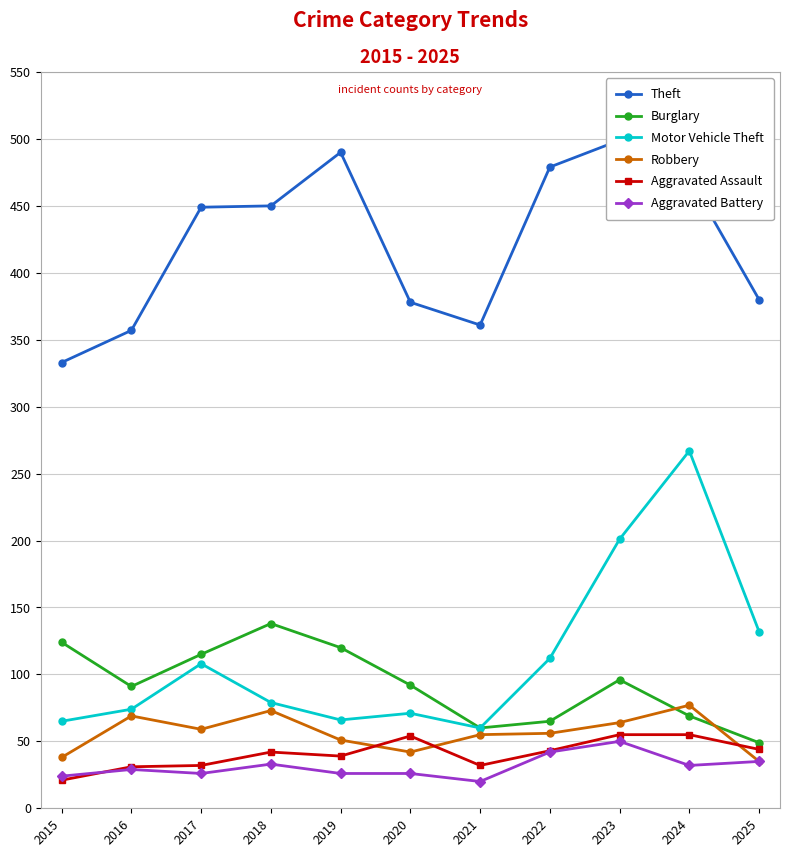

Reading left to right, transcribe all the data shown in this chart.

Theft: 333	357	449	450	490	378	361	479	499	471	380
Burglary: 124	91	115	138	120	92	60	65	96	69	49
Motor Vehicle Theft: 65	74	108	79	66	71	60	112	201	267	132
Robbery: 38	69	59	73	51	42	55	56	64	77	35
Aggravated Assault: 21	31	32	42	39	54	32	43	55	55	44
Aggravated Battery: 24	29	26	33	26	26	20	42	50	32	35